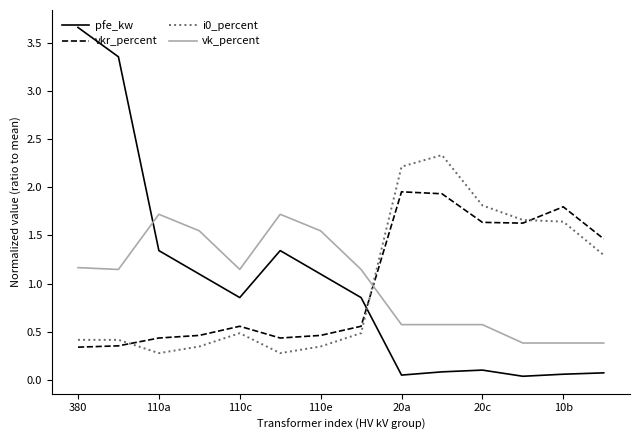

After their last crossing, which series has the higher values: pfe_kw or vk_percent?

vk_percent